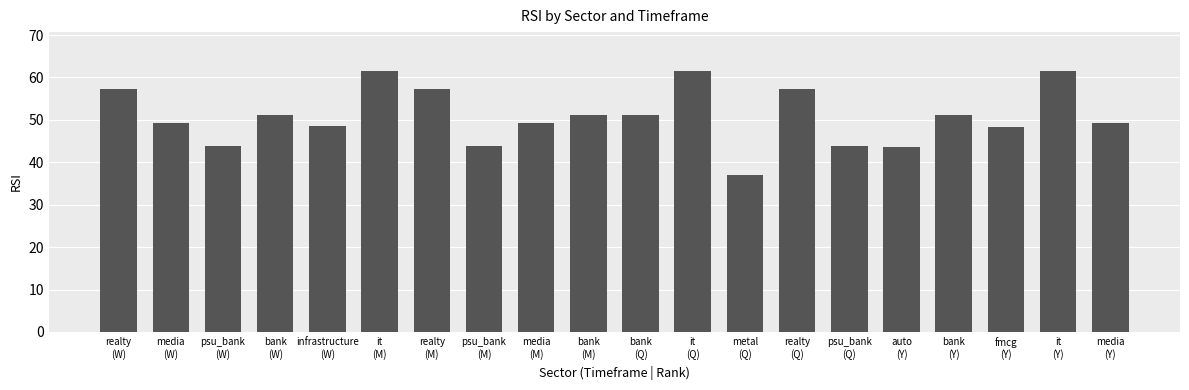

What is the difference between the maximum and minimum values?

24.5